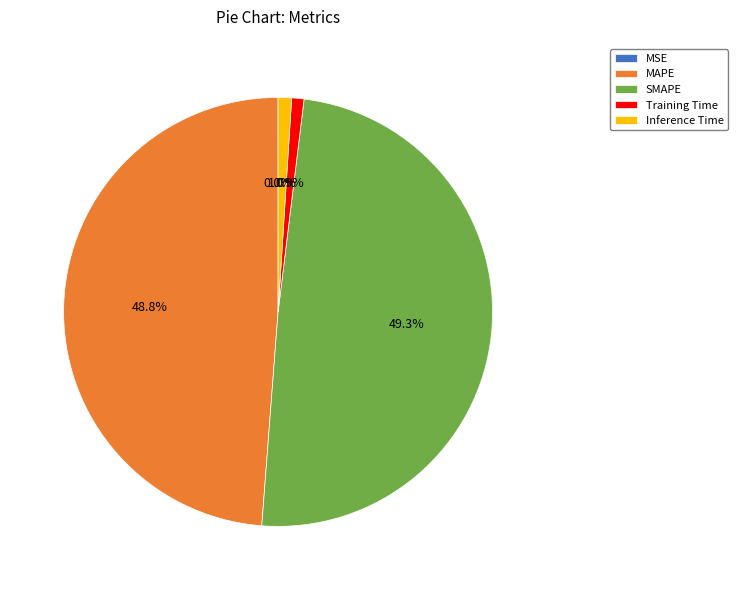

Which has a higher value, Training Time or SMAPE?

SMAPE